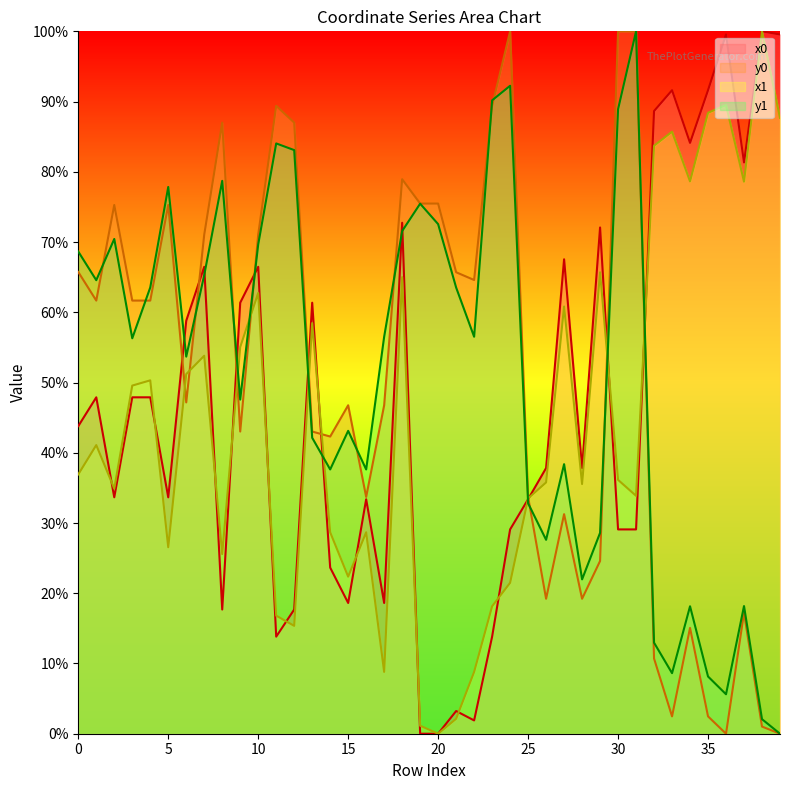

In x0, how many points are lower than both neighbors (excluding endpoints)?

10